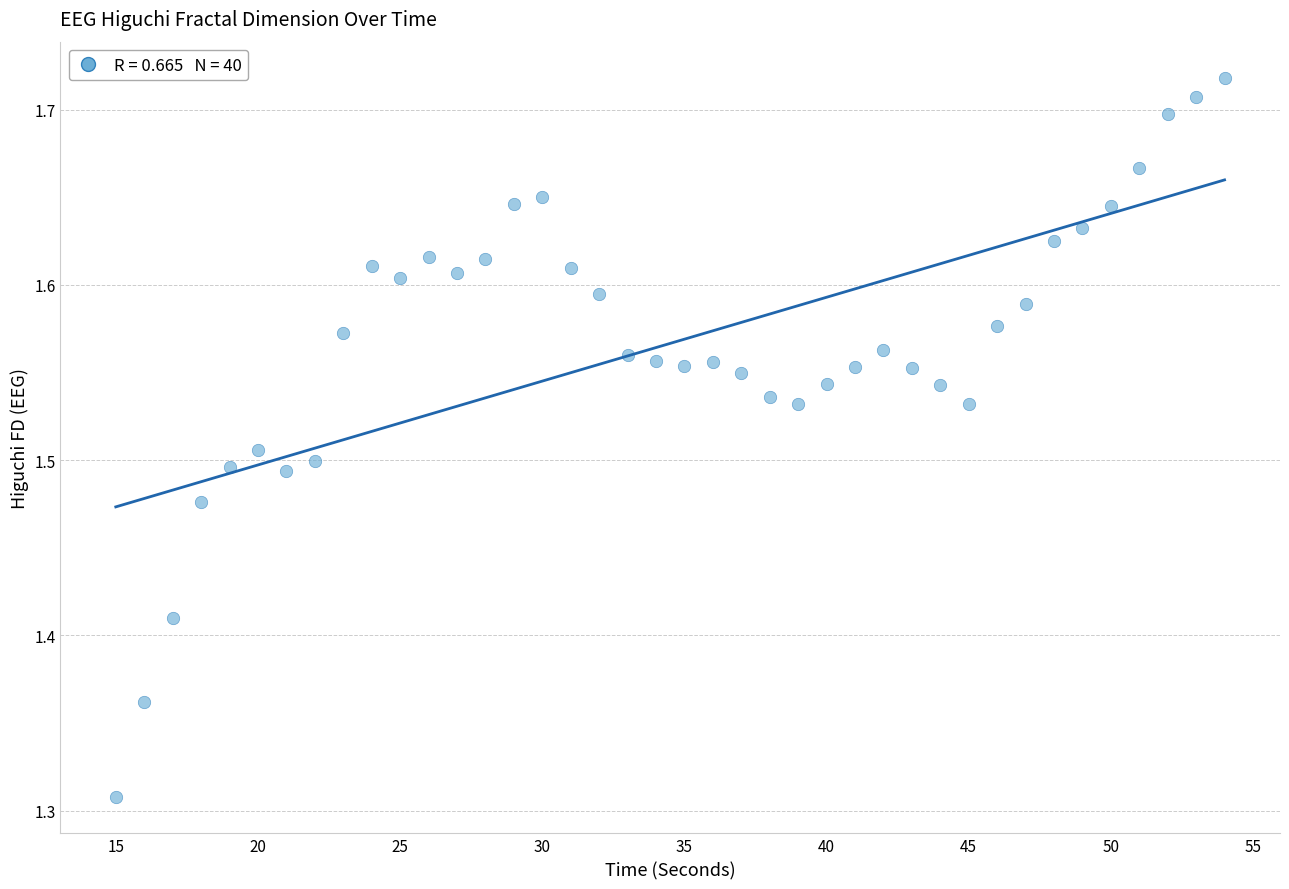

What is the range of Y values (max minus min)?

0.4